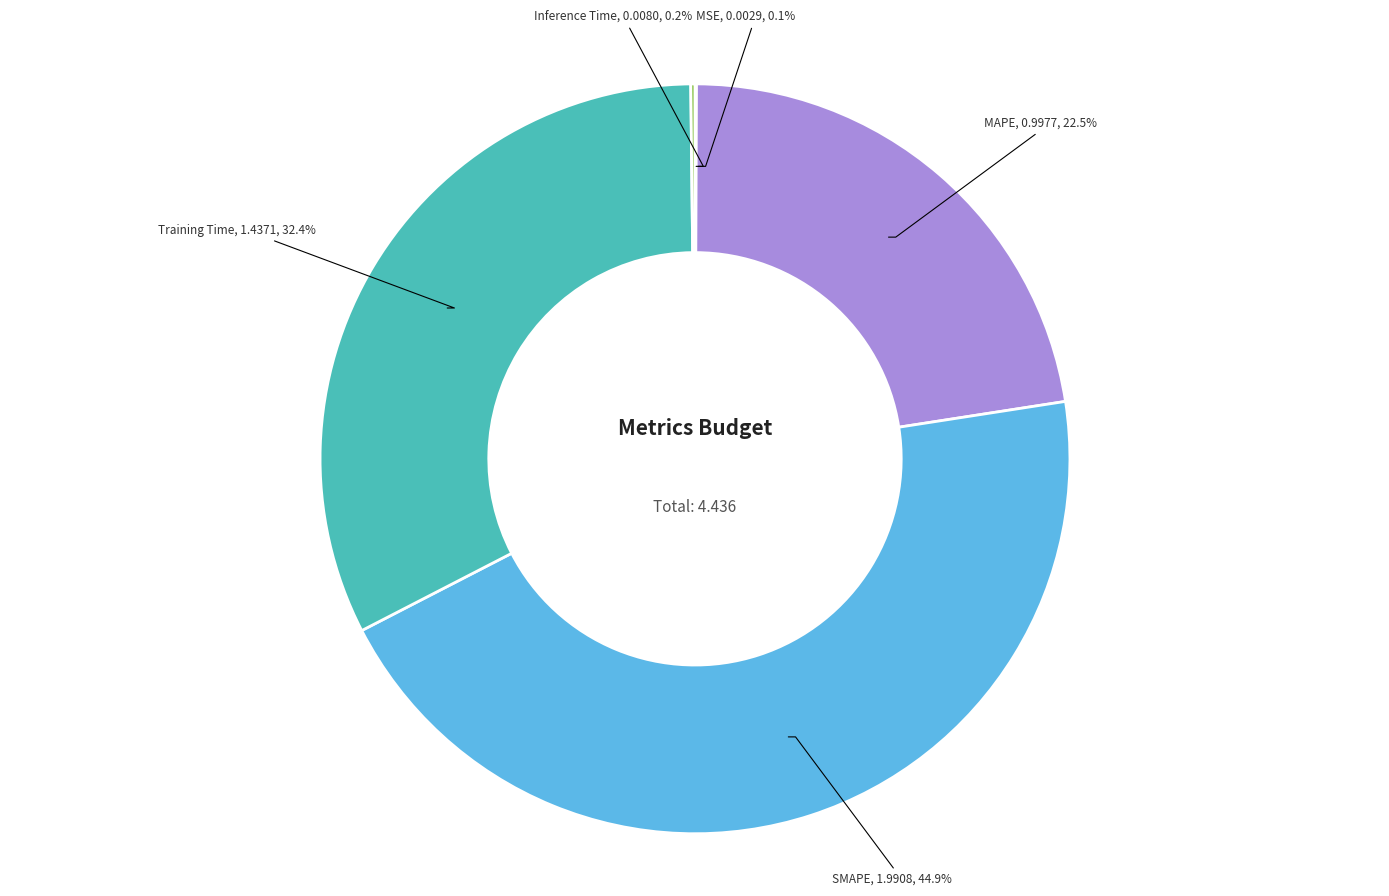

Is there a majority slice in this chart?

No